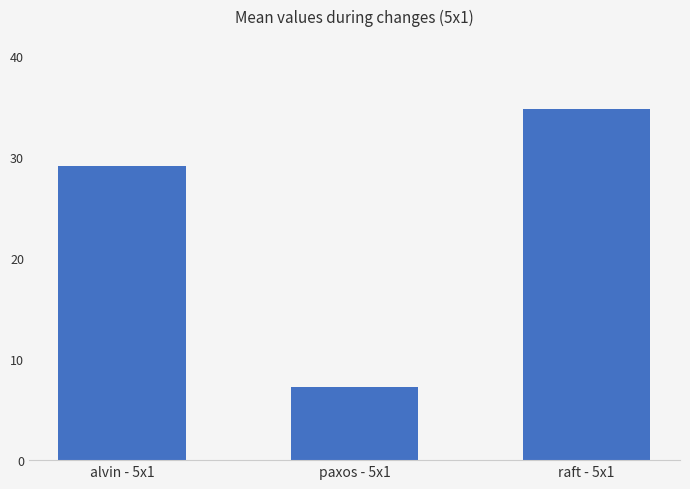

Which has a higher value, paxos - 5x1 or alvin - 5x1?

alvin - 5x1